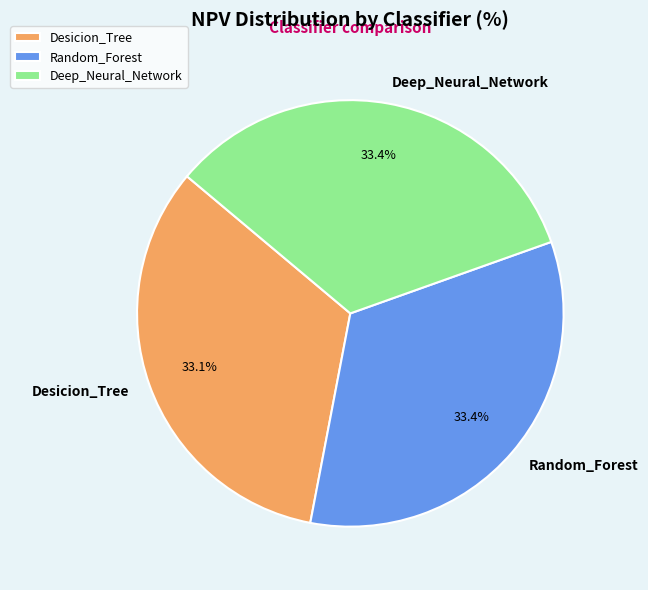

Combined, what portion of the pie is Deep_Neural_Network and Random_Forest?

66.9%